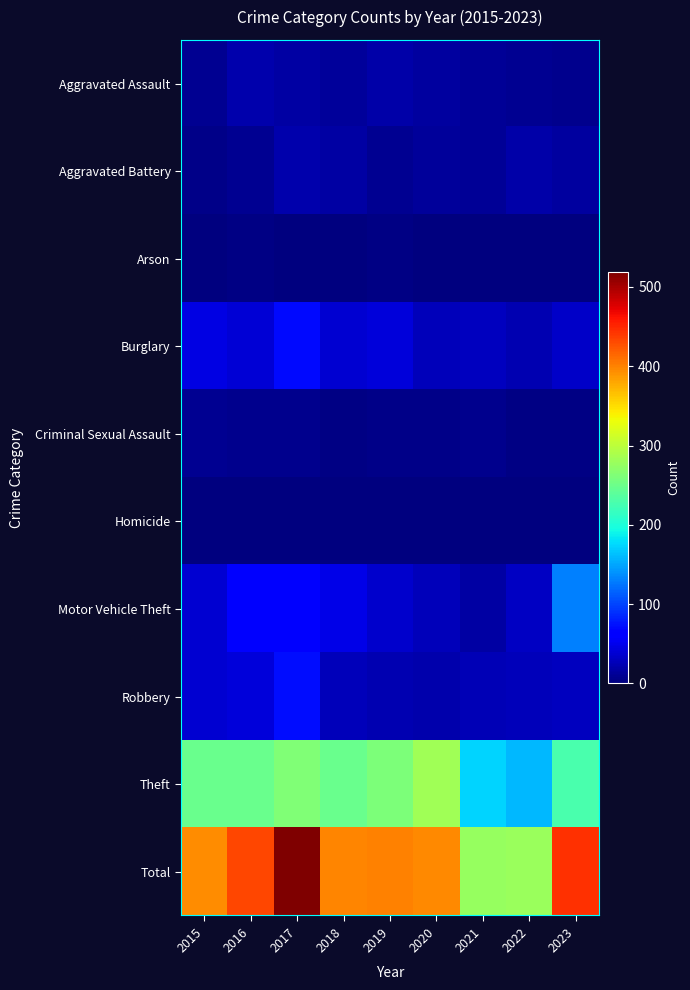

Reading right to left, what are all the values shown in this chart?

Aggravated Assault: 2023=8	2022=9	2021=12	2020=16	2019=20	2018=14	2017=18	2016=22	2015=9
Aggravated Battery: 2023=15	2022=20	2021=11	2020=14	2019=10	2018=18	2017=22	2016=10	2015=6
Arson: 2023=0	2022=1	2021=1	2020=1	2019=3	2018=2	2017=1	2016=4	2015=0
Burglary: 2023=33	2022=23	2021=29	2020=27	2019=42	2018=37	2017=70	2016=40	2015=46
Criminal Sexual Assault: 2023=3	2022=4	2021=7	2020=5	2019=6	2018=3	2017=7	2016=8	2015=10
Homicide: 2023=0	2022=2	2021=1	2020=1	2019=1	2018=1	2017=1	2016=0	2015=0
Motor Vehicle Theft: 2023=130	2022=32	2021=17	2020=28	2019=35	2018=47	2017=65	2016=59	2015=37
Robbery: 2023=29	2022=28	2021=26	2020=22	2019=23	2018=28	2017=72	2016=41	2015=38
Theft: 2023=228	2022=160	2021=173	2020=282	2019=260	2018=248	2017=263	2016=249	2015=248
Total: 2023=446	2022=279	2021=277	2020=396	2019=400	2018=398	2017=519	2016=433	2015=394